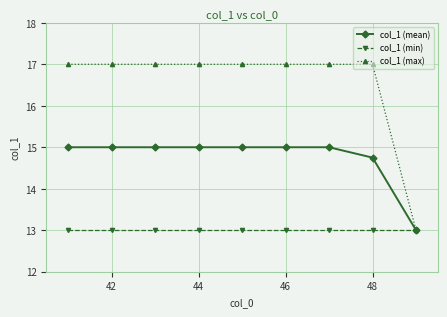

Does the chart display data point markers on the line(s)?

Yes